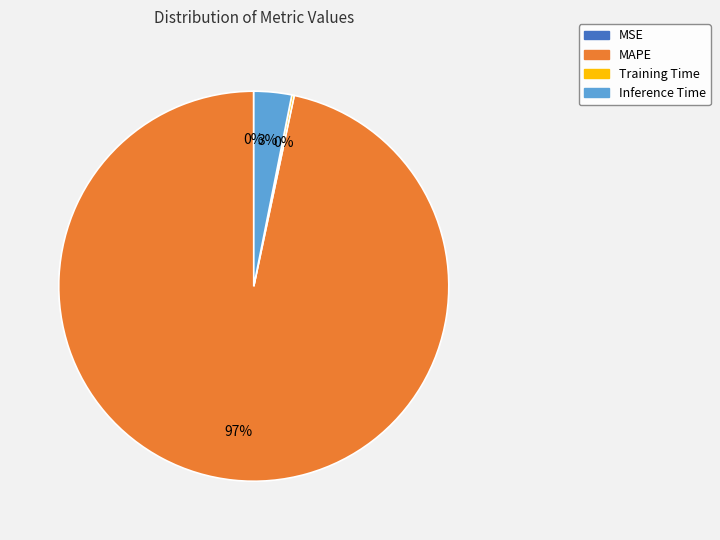

Is there a majority slice in this chart?

Yes